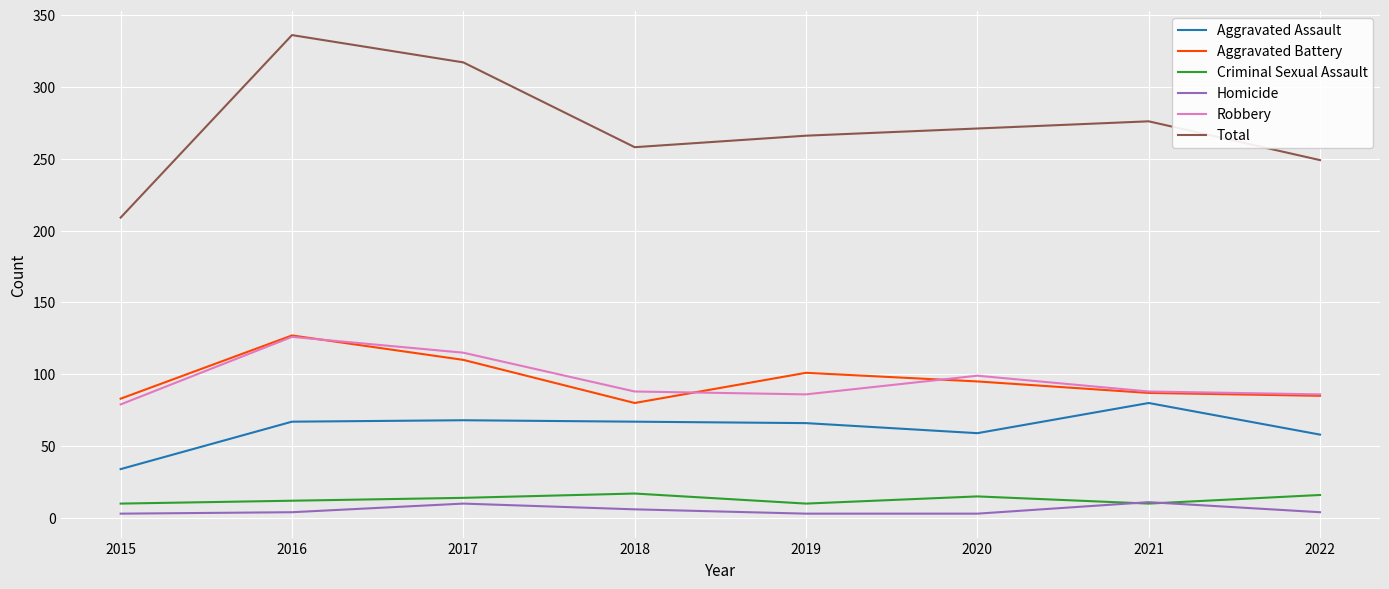

What is the greatest value displayed?

336